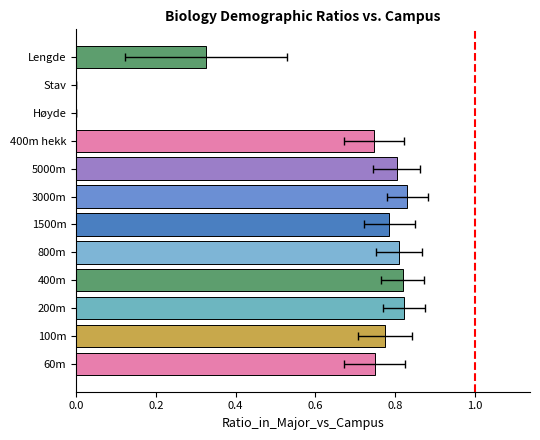

The value at 7 is 0.8. True or false?

True